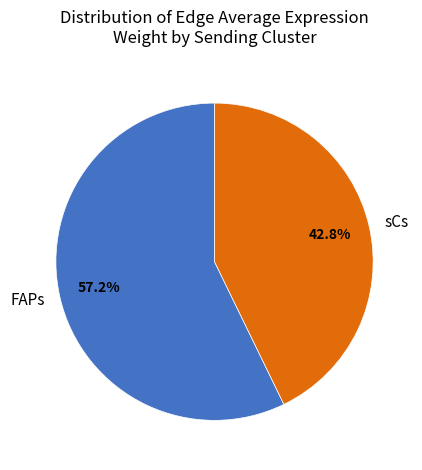

Combined, do sCs and FAPs account for over 50%?

Yes